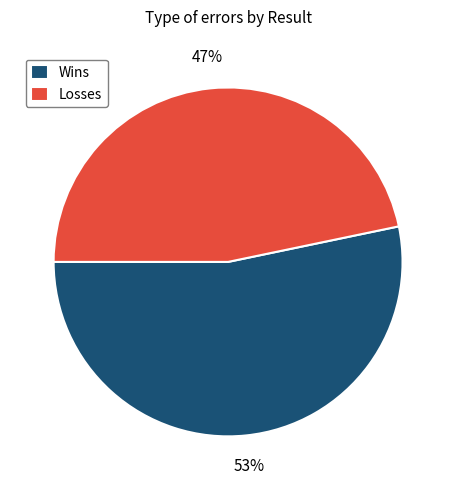

The Wins slice represents 62% of the pie. True or false?

False